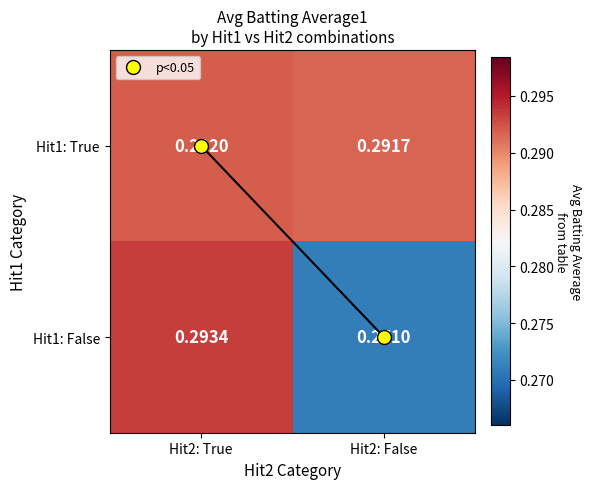

At which category does the chart reach its peak across all series?

Hit2: True